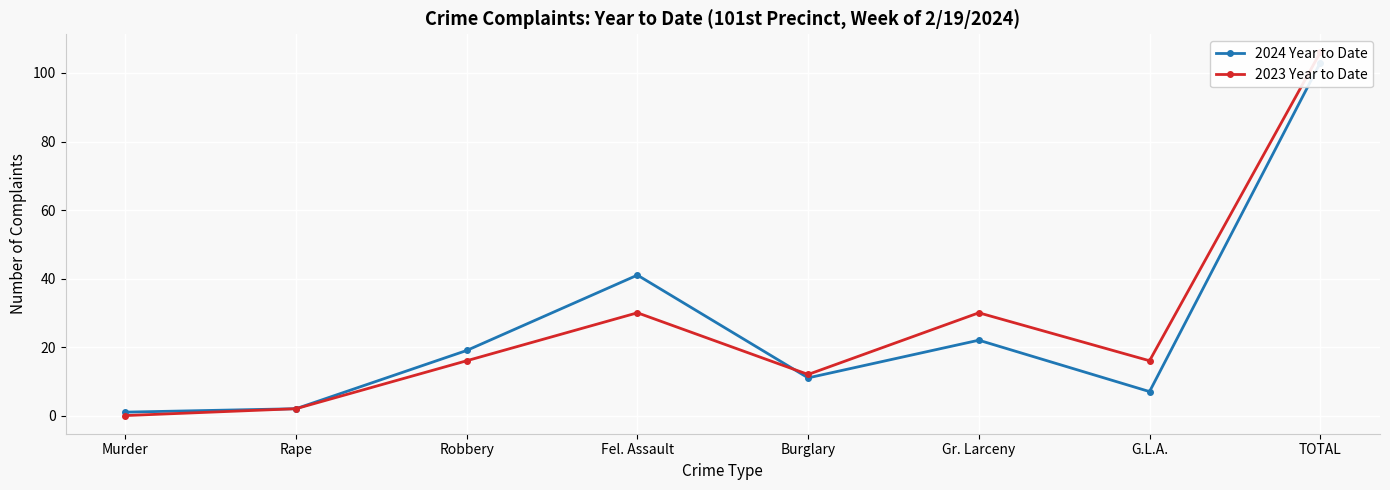

Rank the series by their maximum value, from lowest to highest.

2024 Year to Date, 2023 Year to Date